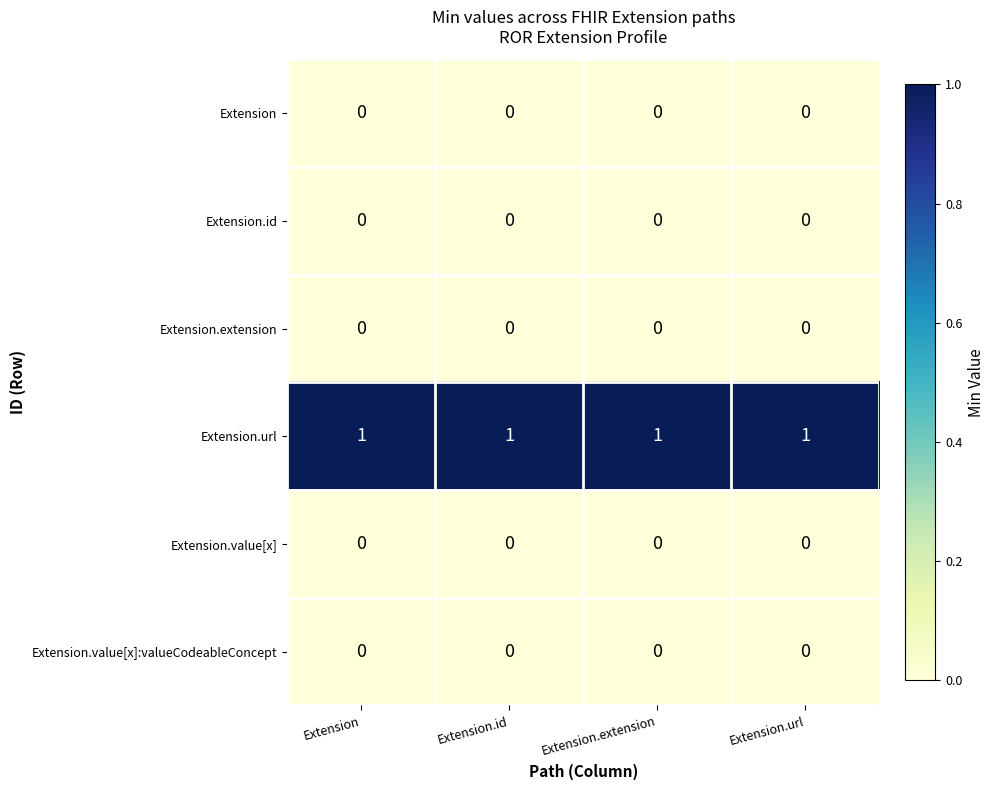

The Extension.value[x] series shows 0 at Extension.url. True or false?

True